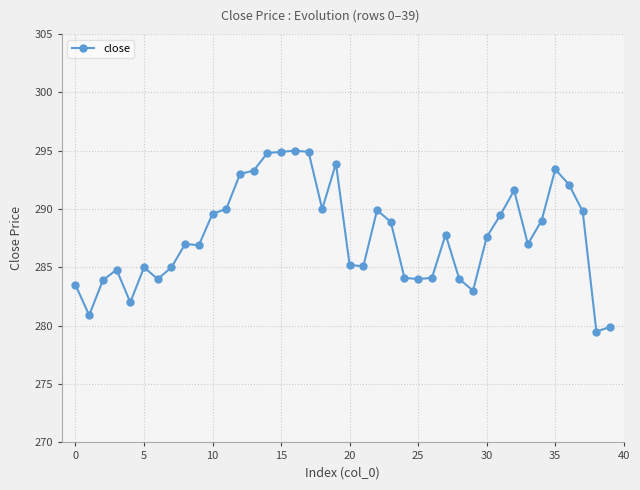

What is the value of the 38th point from the left?

289.8